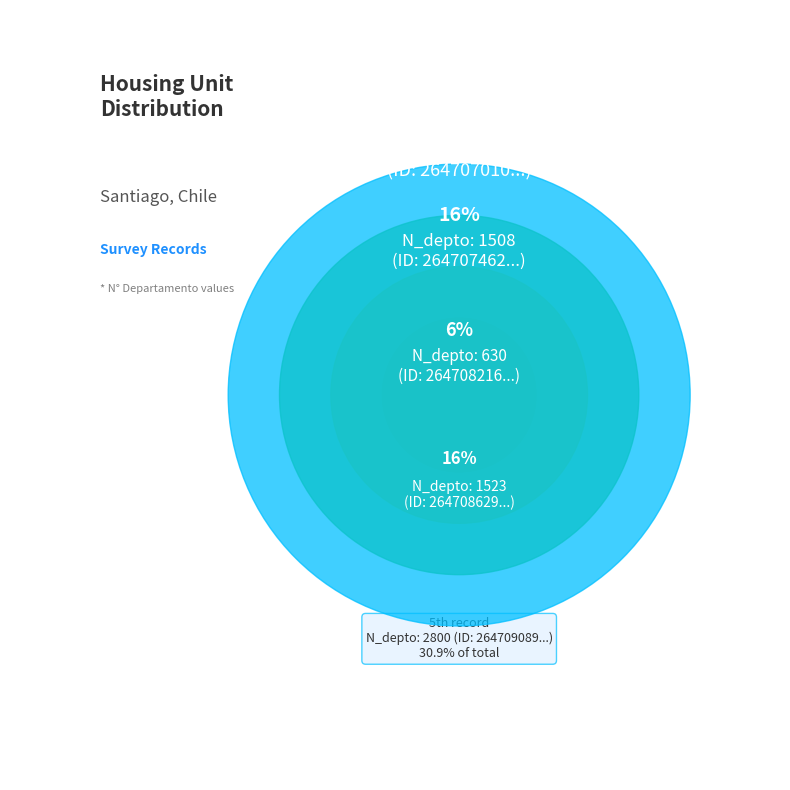

Which category has the biggest portion of the pie?

264709089